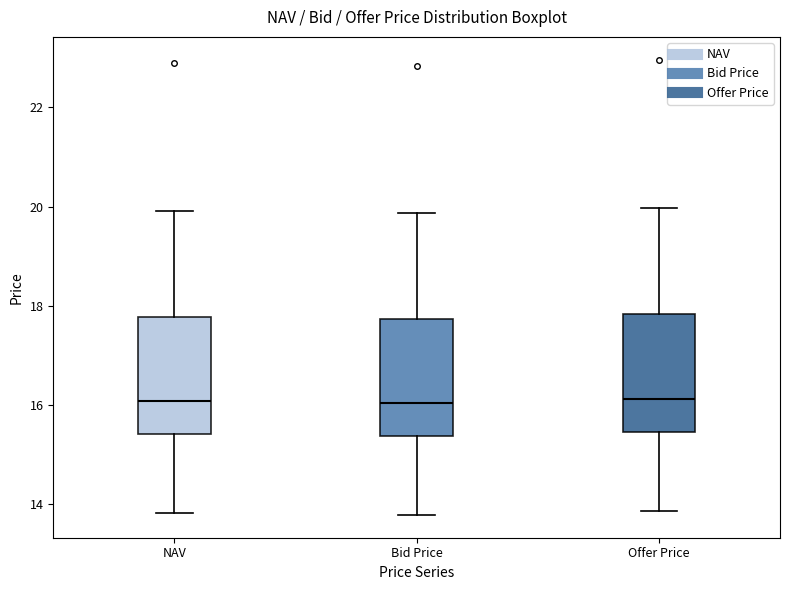

Where is the lower edge of the box for Bid Price on the y-axis? The values are not printed on the chart, so give them approximately, as read against the axis.

15.4